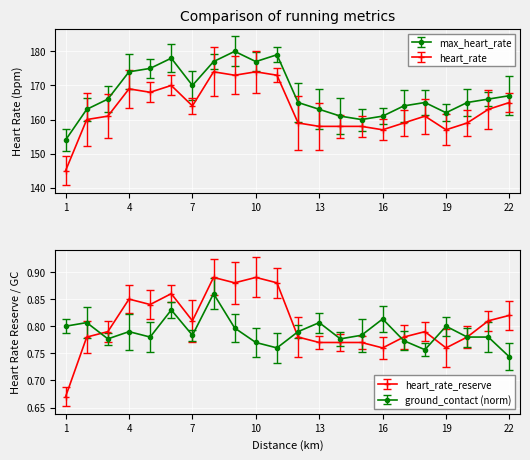

Where is the first local maximum for max_heart_rate?

6